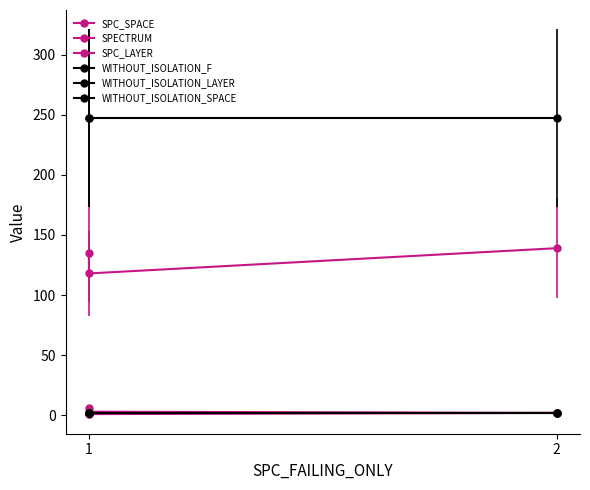

The SPC_SPACE series shows 206 at 1. True or false?

False